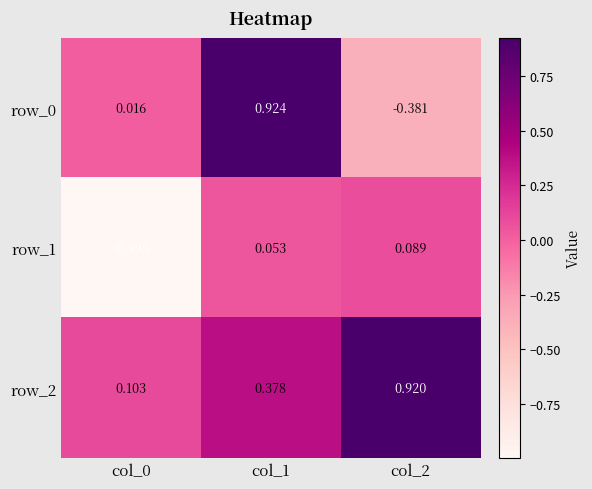

Is the value of row_0 at col_0 greater than the value of row_2 at col_1?

No